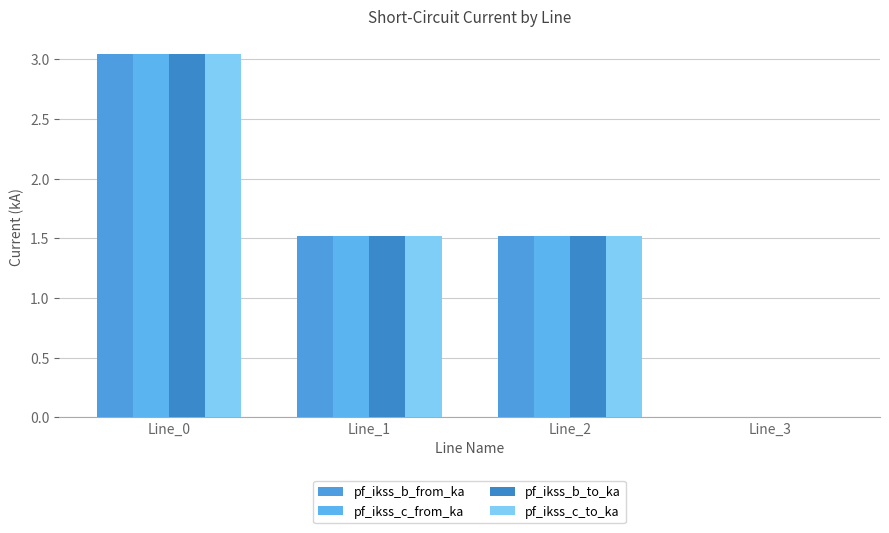

At which category is the sum across all series the highest?

Line_0